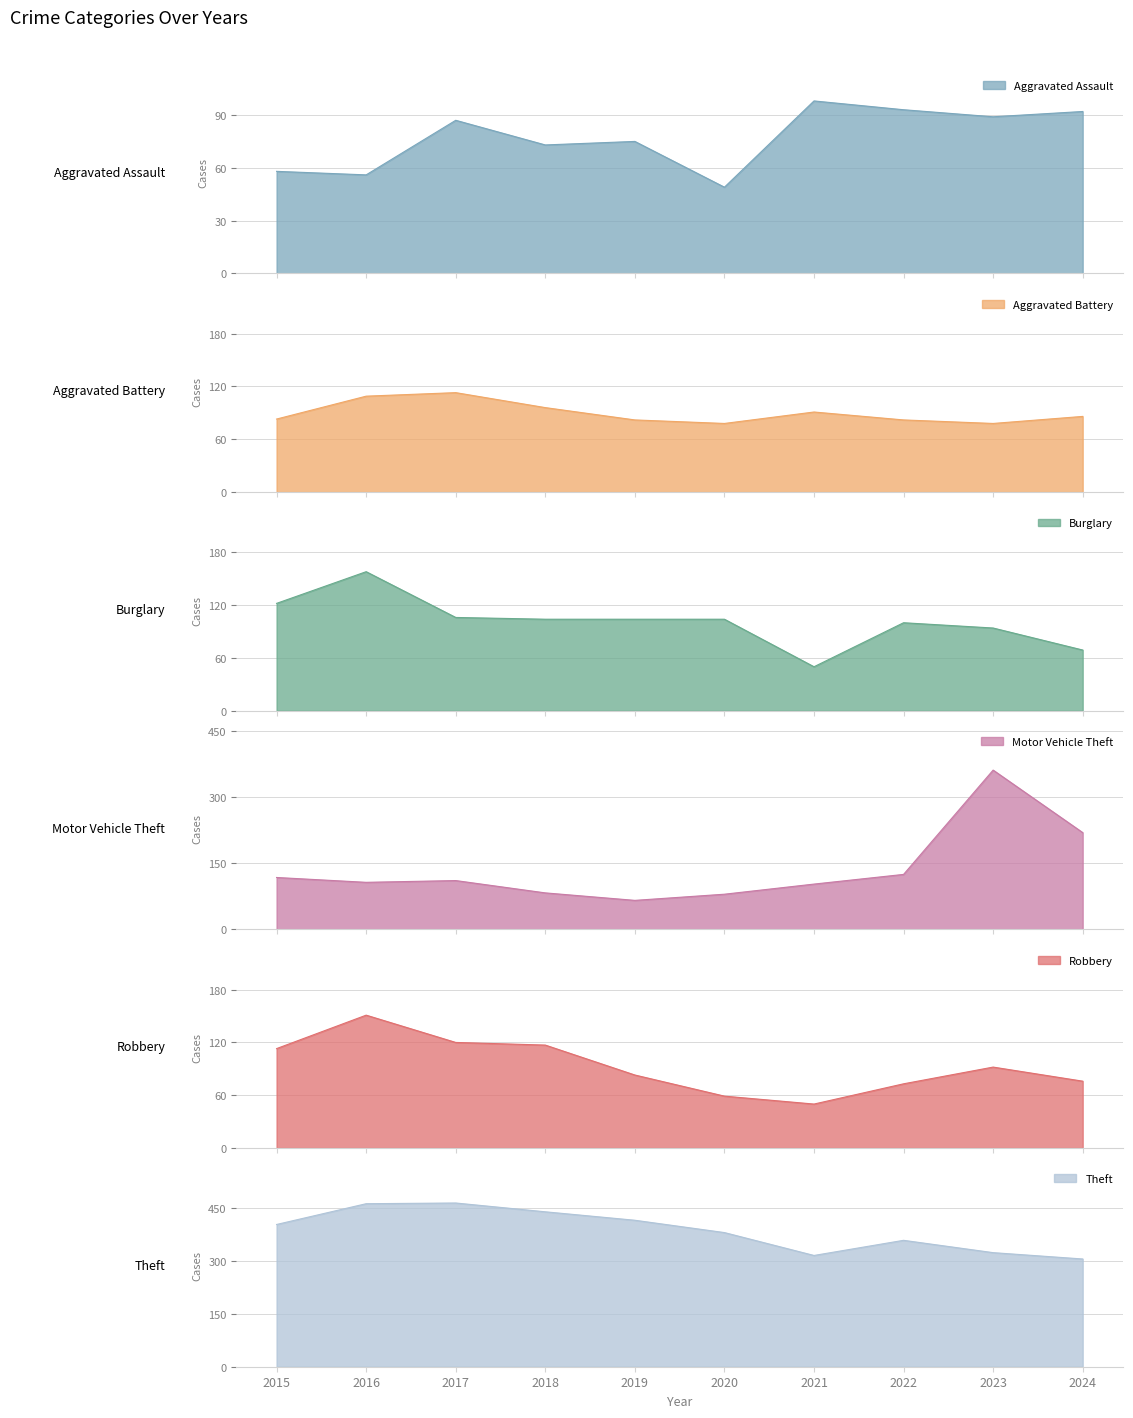

True or false: Robbery has more than 2 points higher than both neighbors.

False